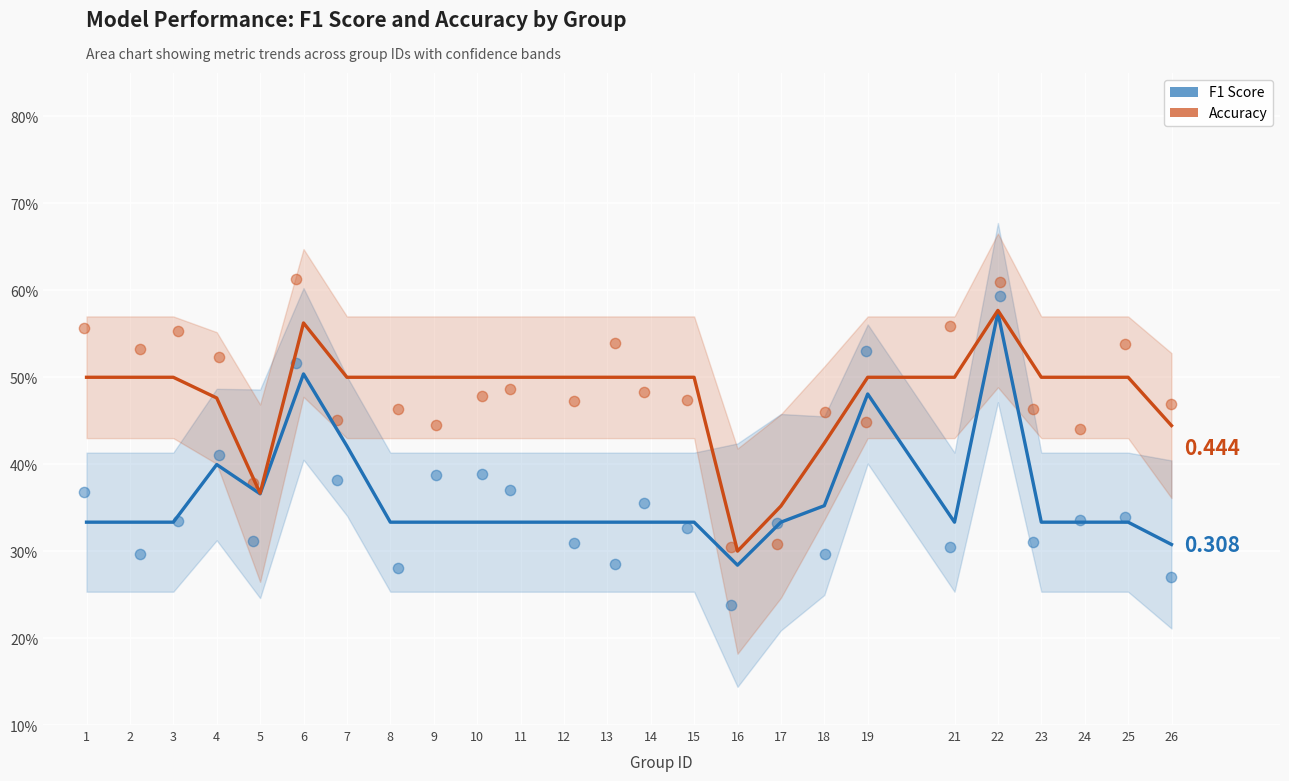

Which series contains the highest Y value?

accuracy points